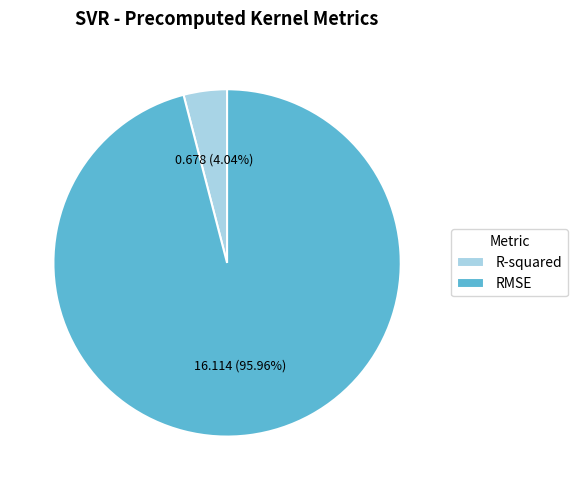

To the nearest percent, what is the difference between the largest and smallest slice percentages?

92%